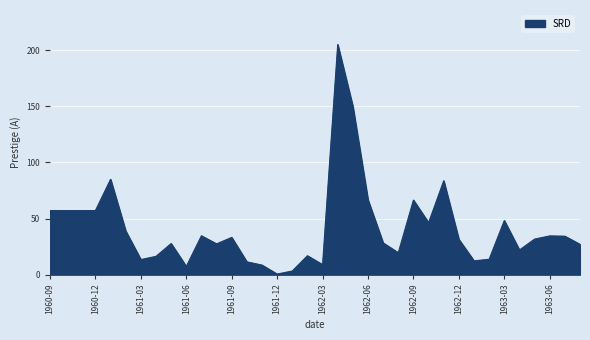

What is the difference between the maximum and minimum values?

204.6